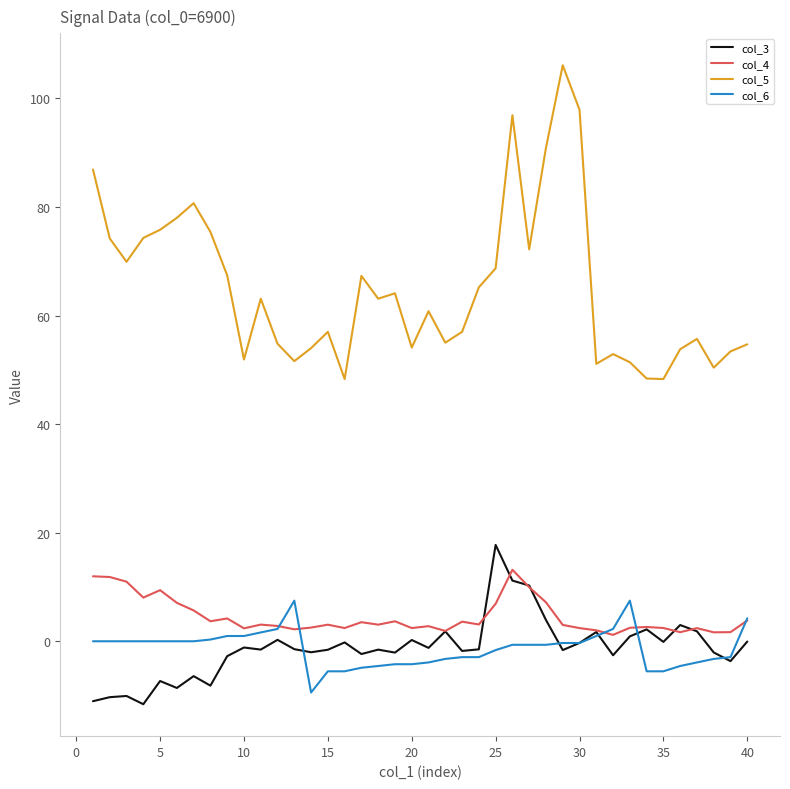

Which series has the largest range (max minus min)?

col_5